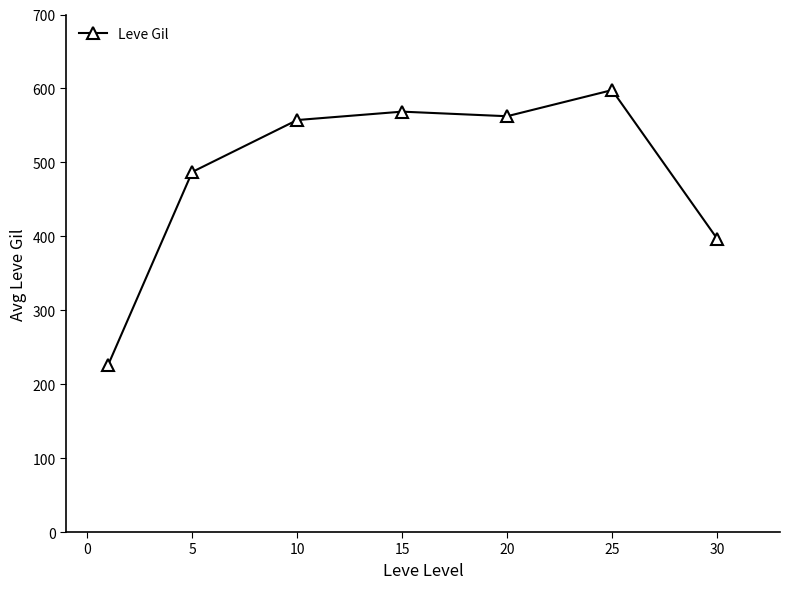

True or false: there are more than 2 points higher than both neighbors.

False